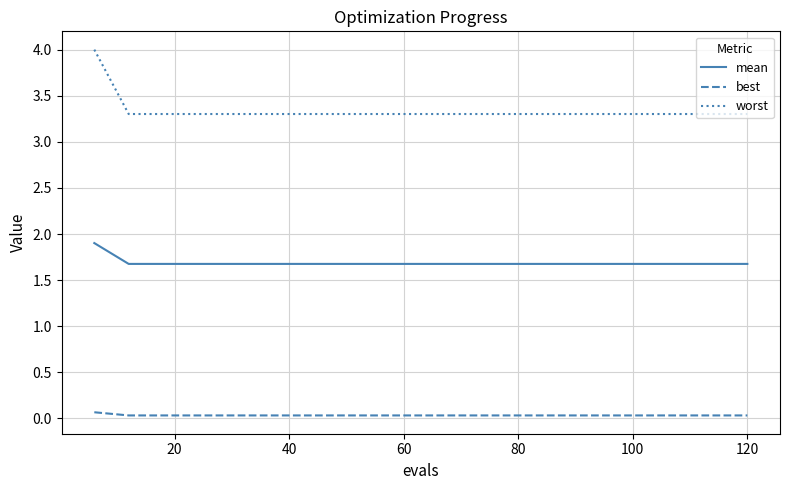

How many series are shown in this chart?

3